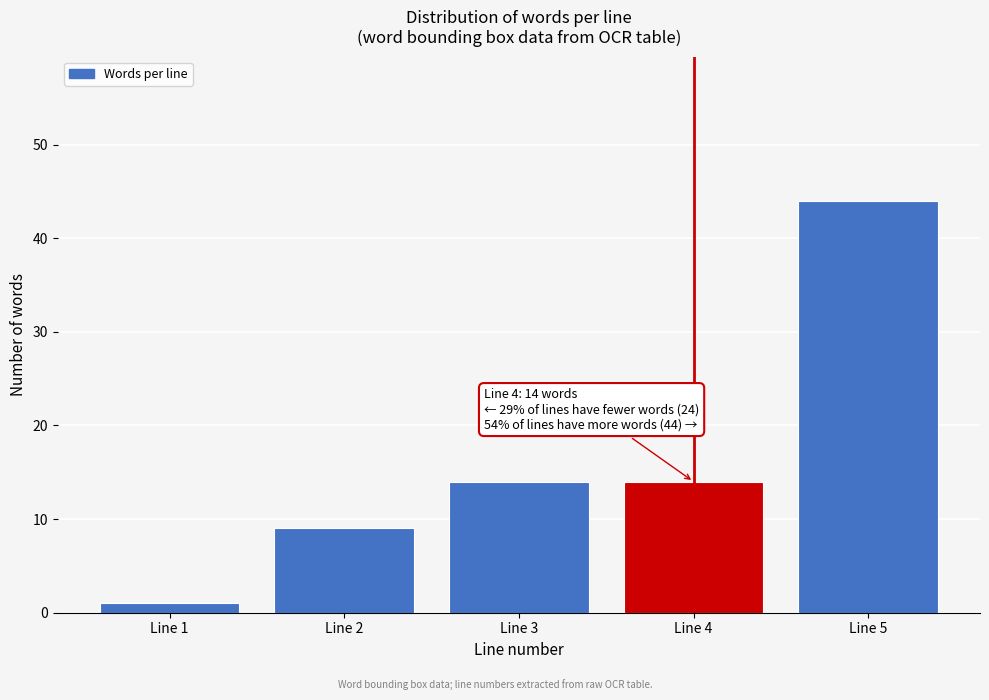

Reading left to right, extract all data points from this chart.

Line 1=1	Line 2=9	Line 3=14	Line 4=14	Line 5=44